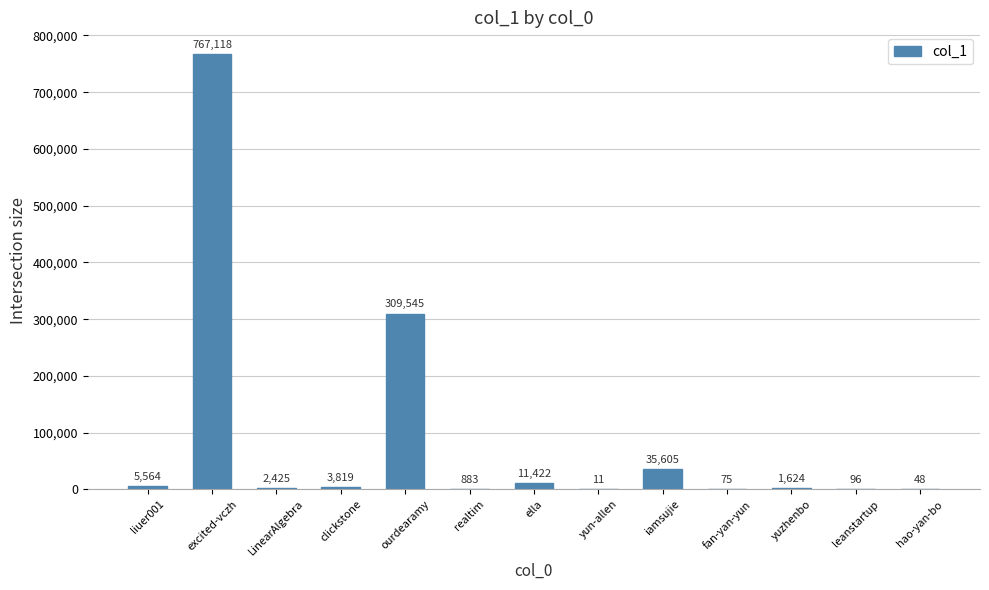

Reading right to left, what are all the values shown in this chart?

48	96	1624	75	35605	11	11422	883	309545	3819	2425	767118	5564